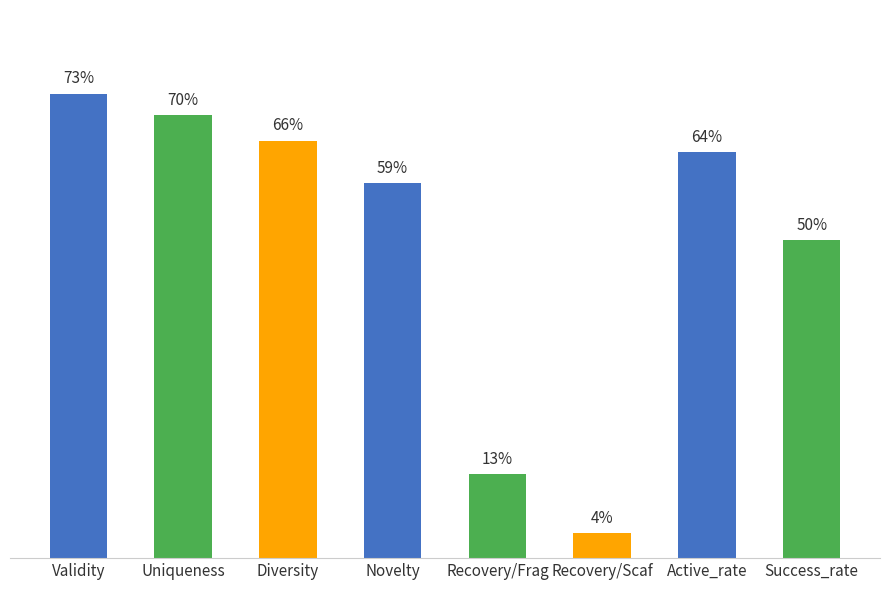

Does the chart contain any negative values?

No